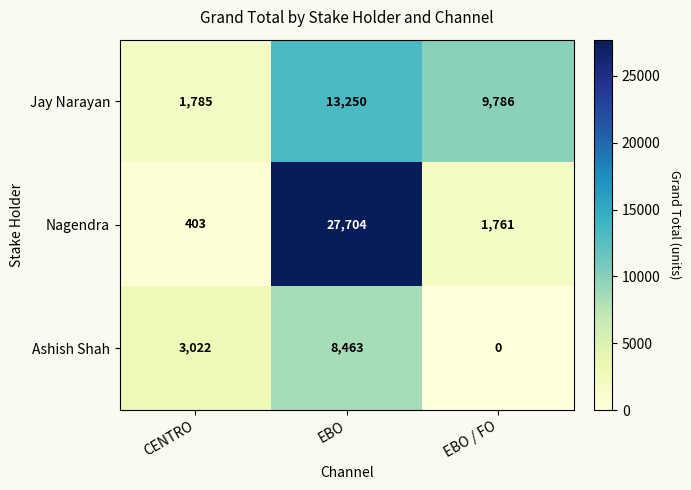

What is the sum of all Ashish Shah values?

11485